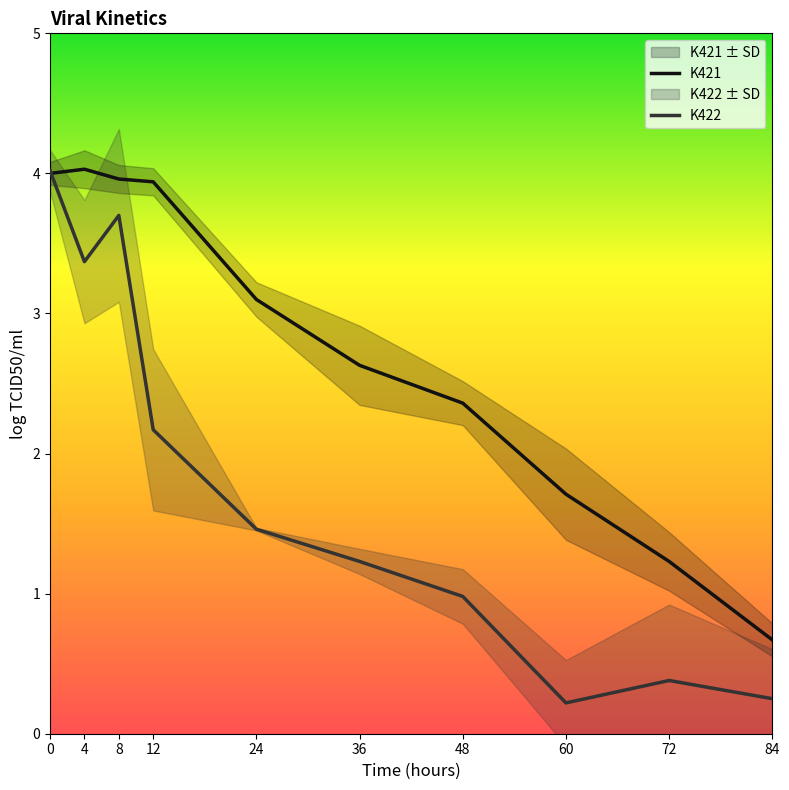

Reading left to right, transcribe all the data shown in this chart.

K421: 4.0	4.0	4.0	3.9	3.1	2.6	2.4	1.7	1.2	0.7
K422: 4.0	3.4	3.7	2.2	1.5	1.2	1.0	0.2	0.4	0.2